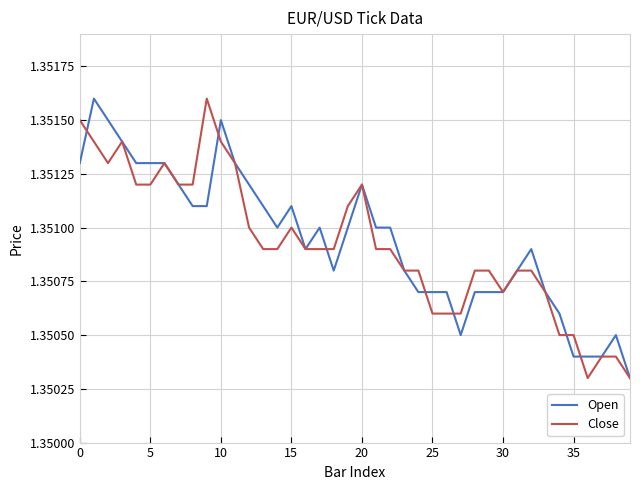

Which series has the largest range (max minus min)?

Open